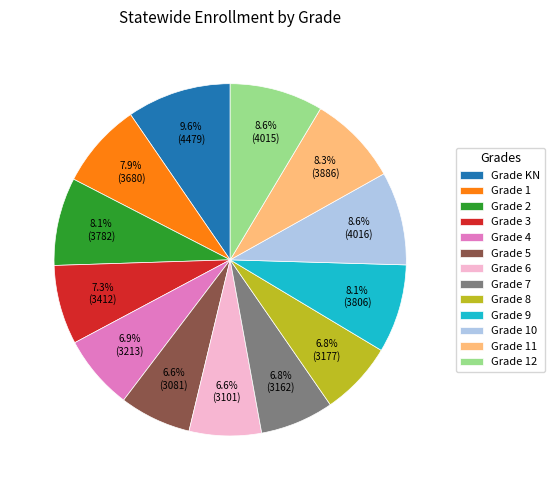

What is the largest slice in the pie chart?

Grade KN